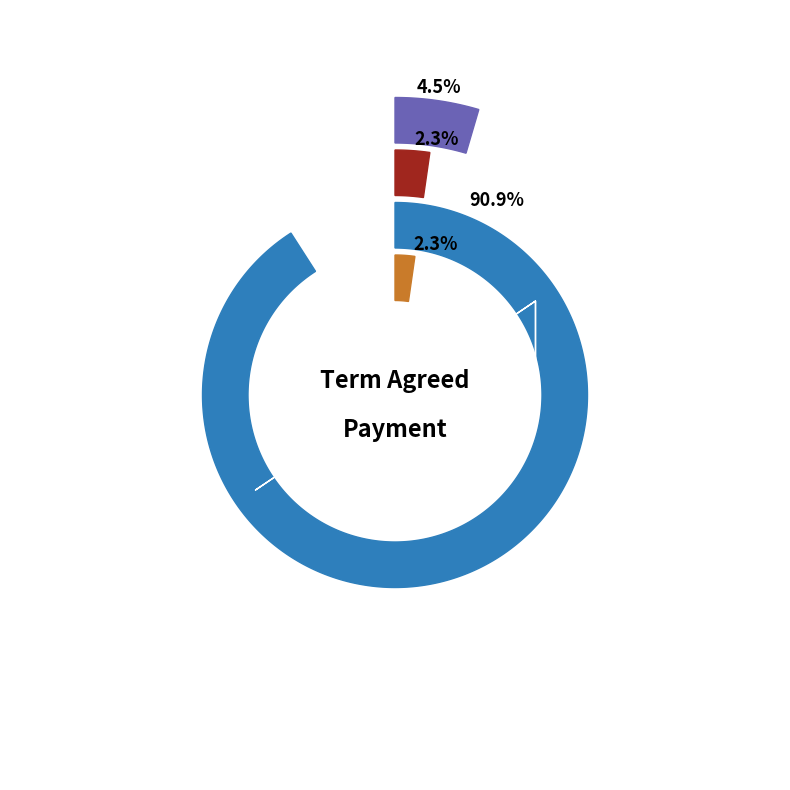

Does Edit a lease represent more than half of the total?

No